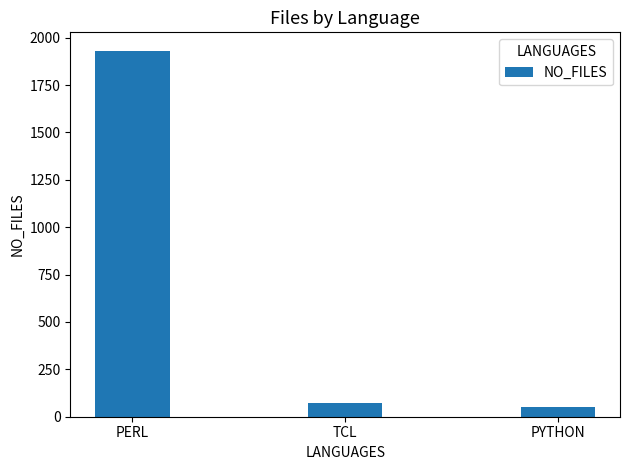

What position from the left is PYTHON?

3